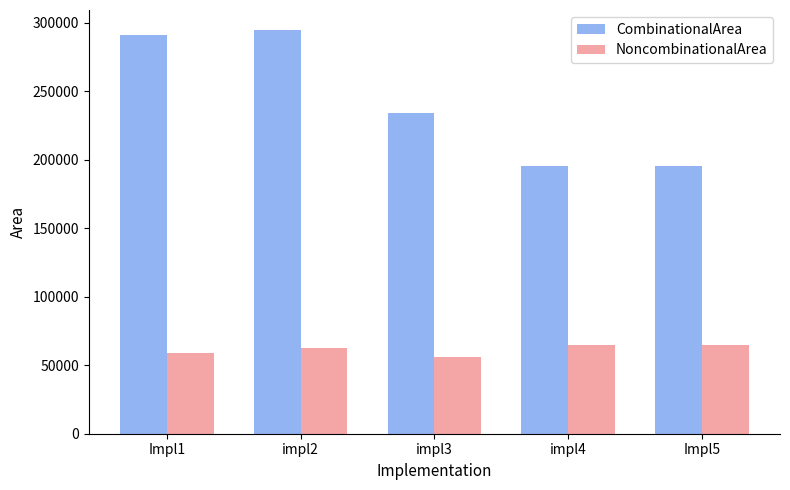

Which series has the widest spread of values?

CombinationalArea